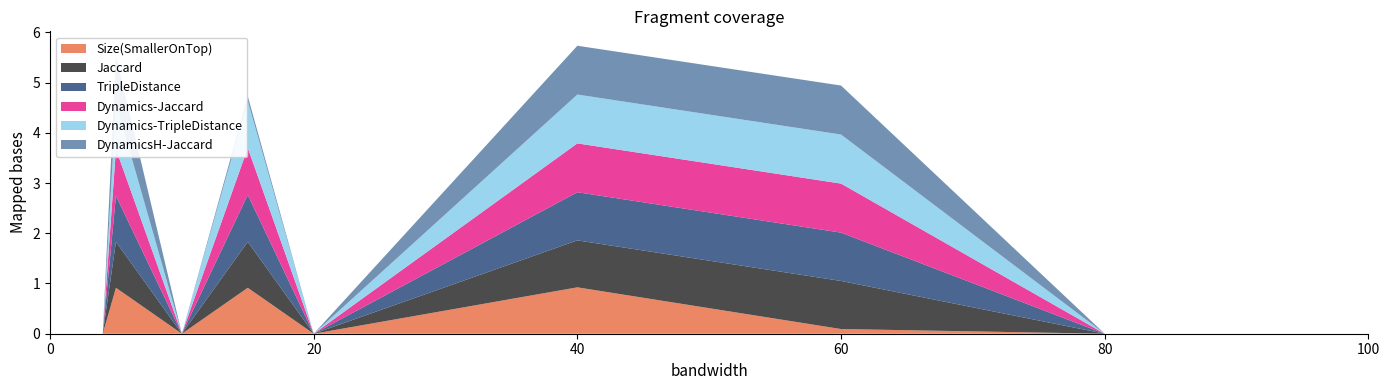

Reading left to right, what are all the values shown in this chart?

Size(SmallerOnTop): 0.0	0.0	0.0	0.0	0.0	0.9	0.0	0.9	0.0	0.9	0.1	0.0	0.0
Jaccard: 0.0	0.0	0.0	0.0	0.0	0.9	0.0	0.9	0.0	0.9	1.0	0.0	0.0
TripleDistance: 0.0	0.0	0.0	0.0	0.0	0.9	0.0	0.9	0.0	1.0	1.0	0.0	0.0
Dynamics-Jaccard: 0.0	0.0	0.0	0.0	0.0	0.9	0.0	0.9	0.0	1.0	1.0	0.0	0.0
Dynamics-TripleDistance: 0.0	0.0	0.0	0.0	0.0	0.9	0.0	0.9	0.0	1.0	1.0	0.0	0.0
DynamicsH-Jaccard: 0.0	0.0	0.0	0.0	0.0	0.9	0.0	0.1	0.0	1.0	1.0	0.0	0.0